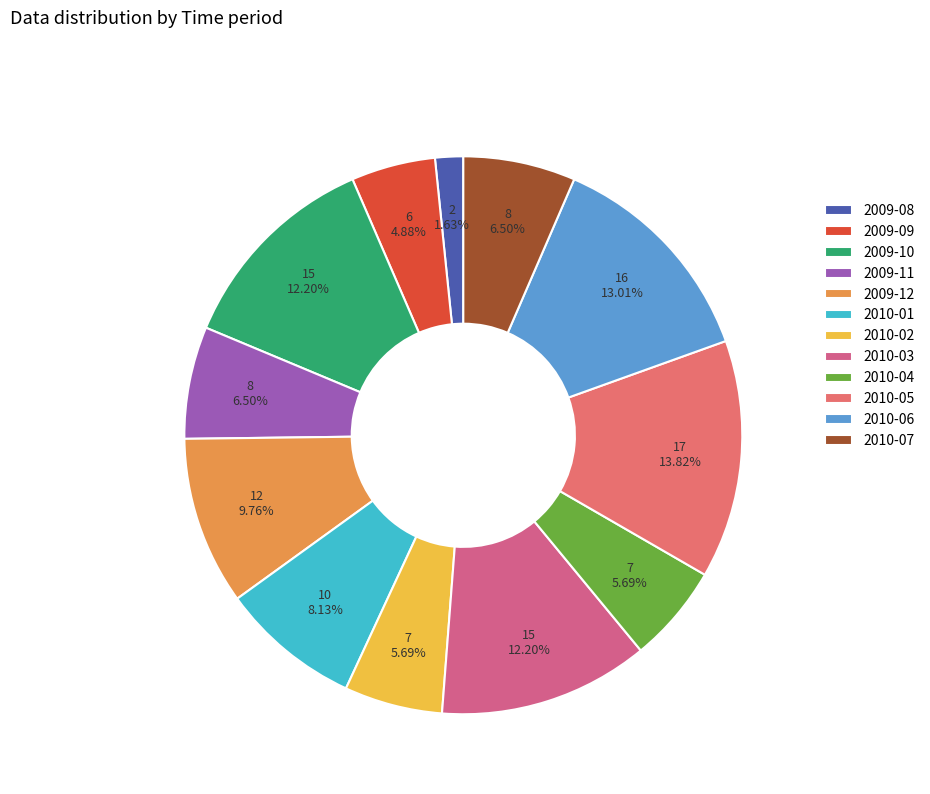

To the nearest percent, what is the combined percentage of 2009-08 and 2009-12?

11%